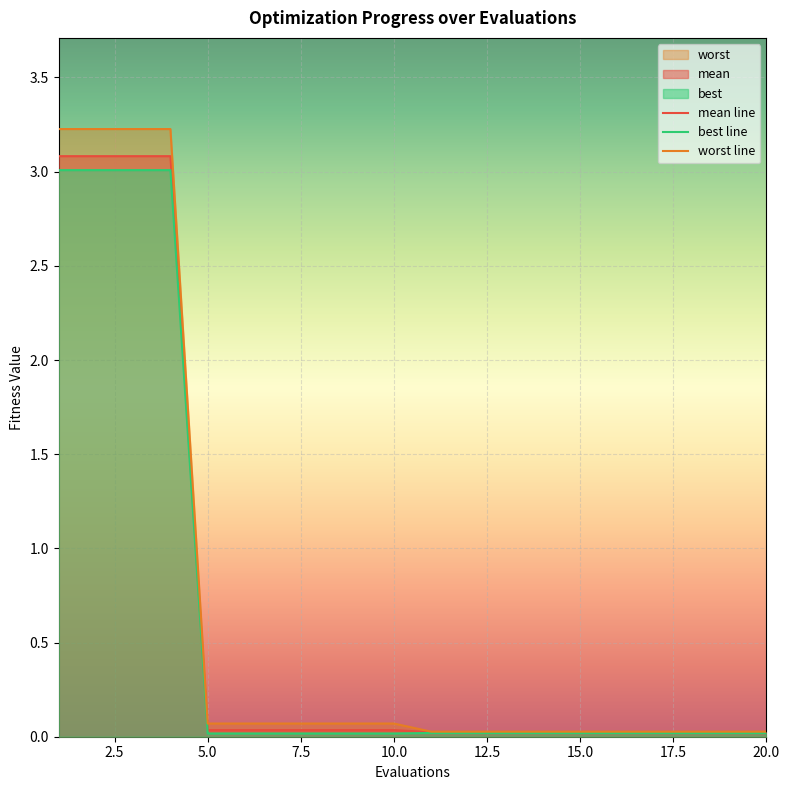

At which category does the chart reach its minimum across all series?

5